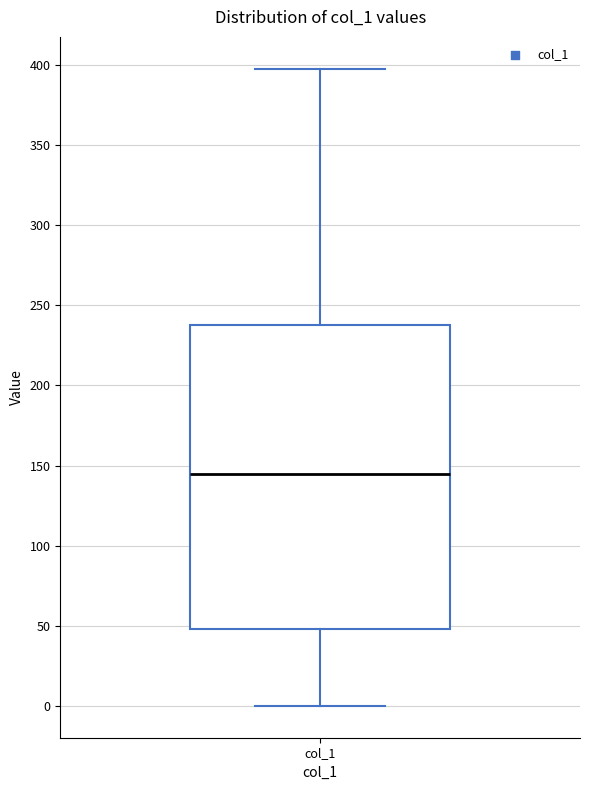

Read this box plot against the y-axis: the position of the median line, the range covered by the box, and the ends of both whiskers. The values are not printed on the chart, so give them approximately, as read against the axis.

median 145, box 50 to 240, whiskers 0 to 395